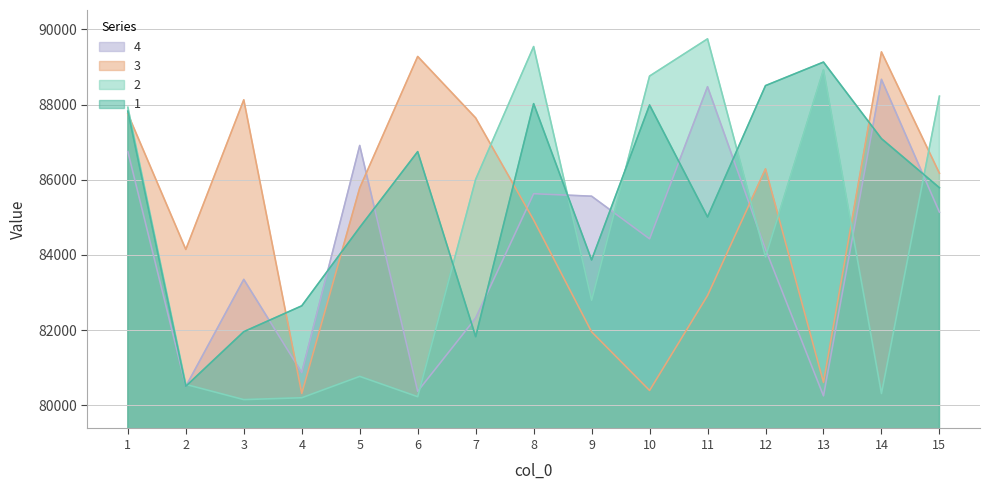

Which has a higher value, 8 or 4?

8